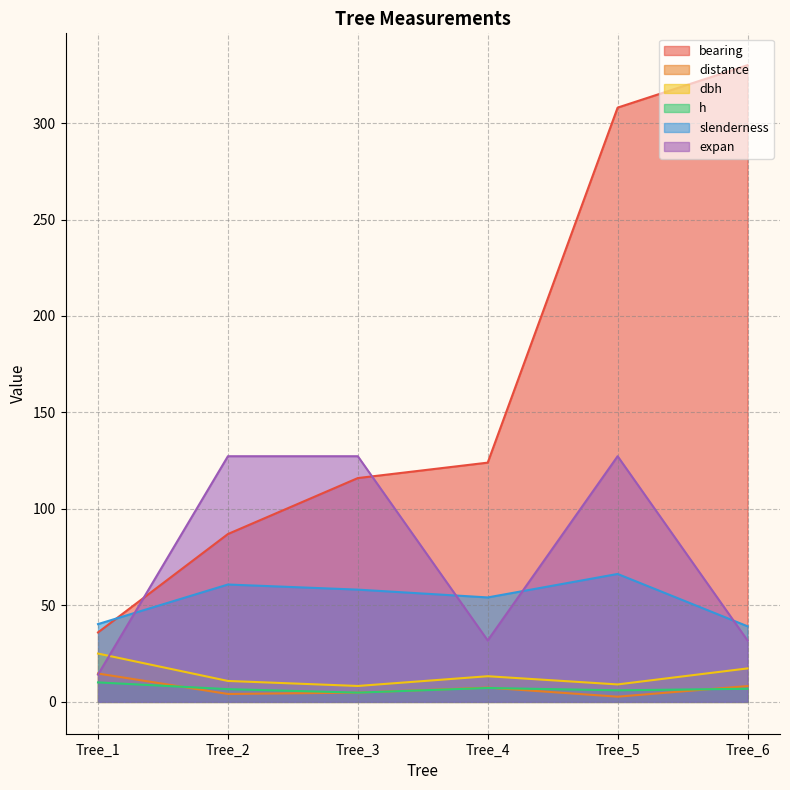

Reading left to right, extract all data points from this chart.

bearing: 36.0	87.0	116.0	124.0	308.0	330.0
distance: 14.7	4.1	4.8	7.4	2.7	8.2
dbh: 25.1	10.8	8.2	13.3	9.1	17.4
h: 10.1	6.6	4.8	7.2	6.0	6.8
slenderness: 40.3	60.8	58.2	54.1	66.3	39.2
expan: 14.2	127.3	127.3	31.8	127.3	31.8